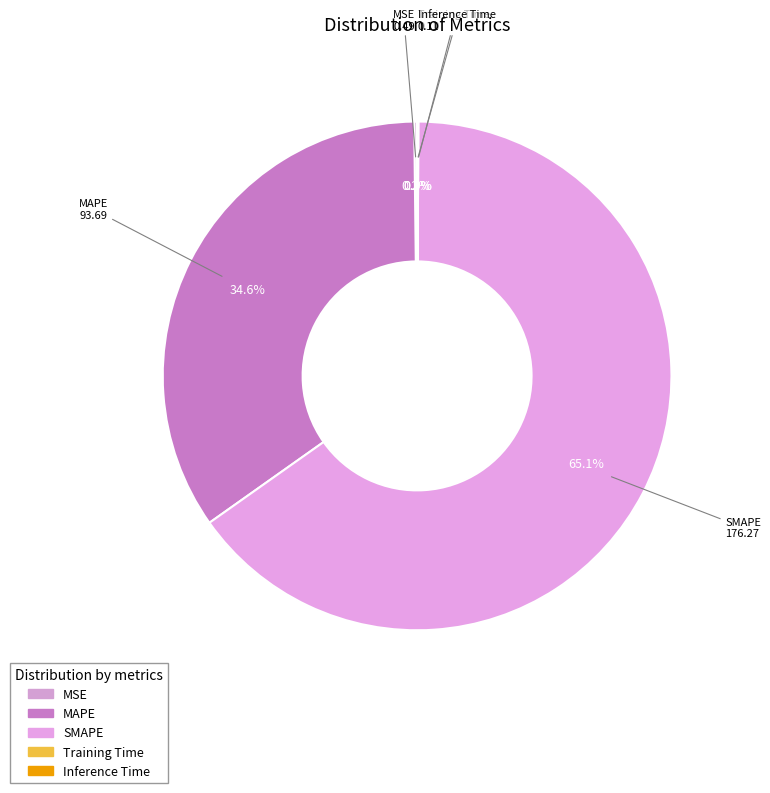

To the nearest percent, what is the combined percentage of Inference Time and SMAPE?

65%